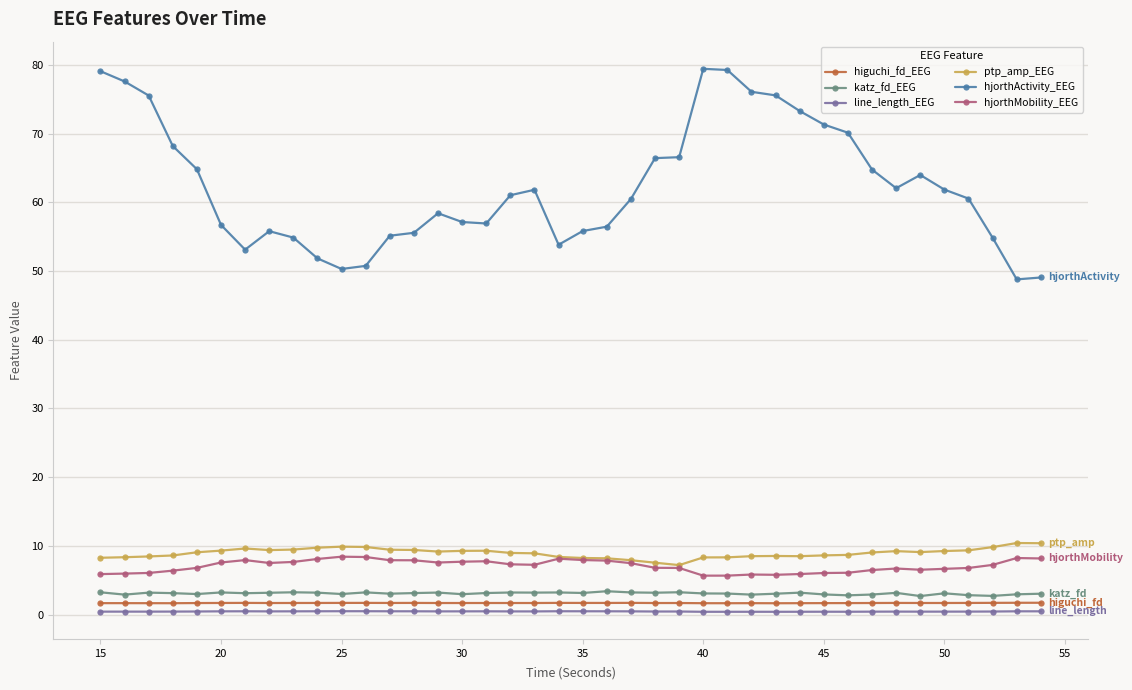

What is the greatest value displayed?

79.5